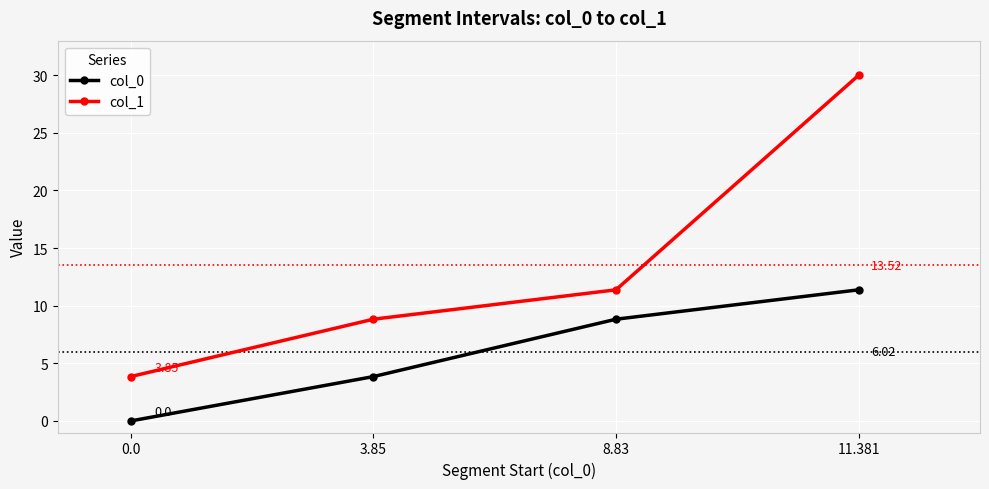

What is the average value of the col_0 series?

6.0